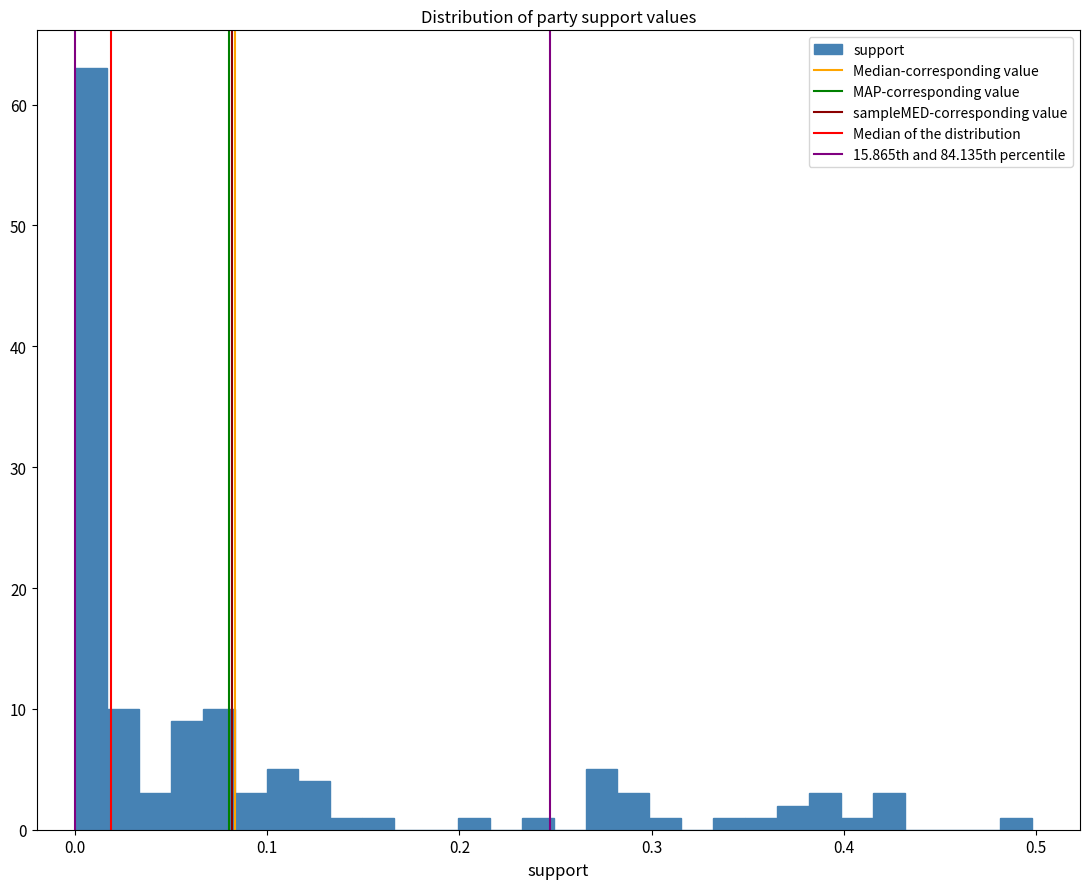

Around what value on the x-axis is the tallest bar? Give the approximate position of its centre, as read against the axis.

0.01